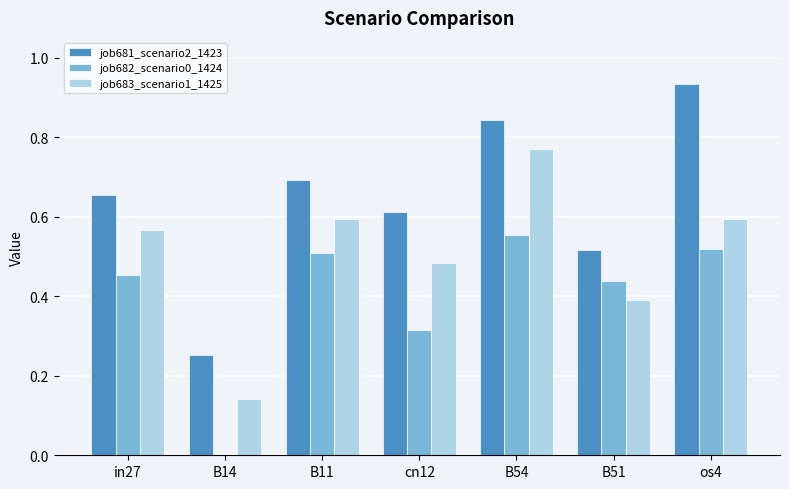

Is the value of job681_scenario2_1423 at B14 greater than the value of job683_scenario1_1425 at B51?

No